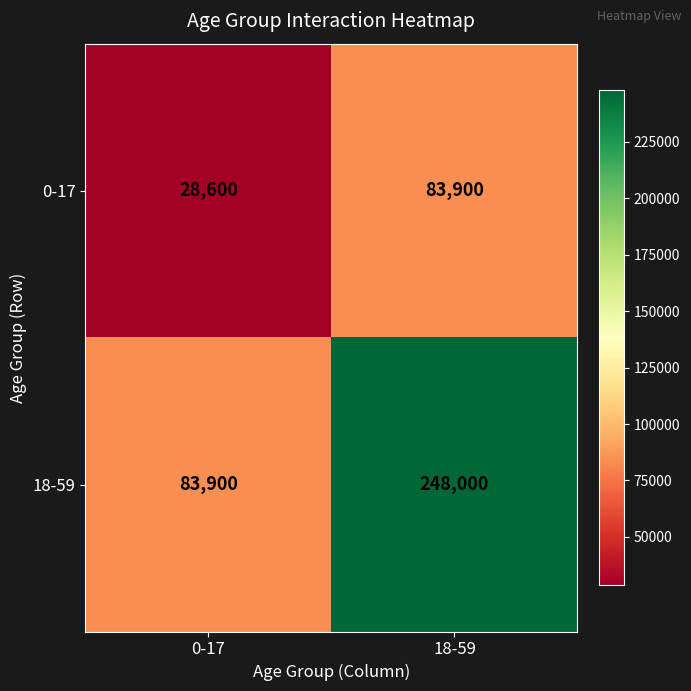

Which category has the highest value across all series?

18-59